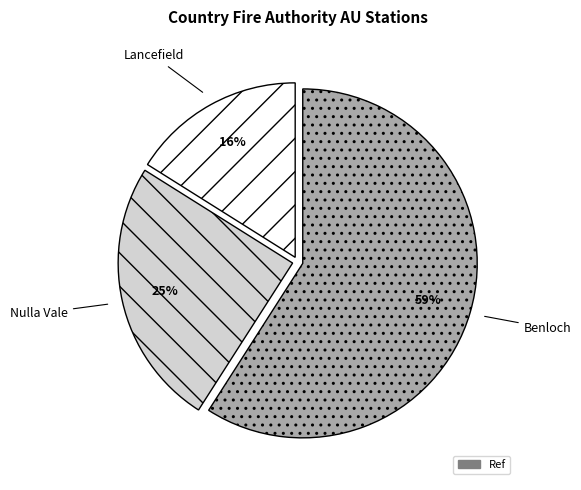

How many slices are in this pie chart?

3